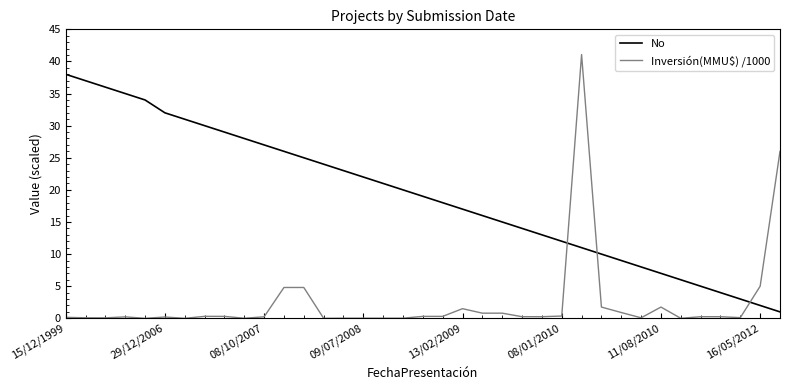

What is the highest value of the Inversión(MMU$) /1000 series?

41.1